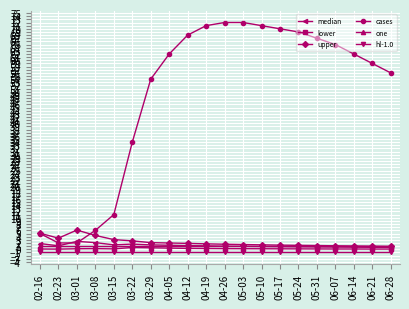

Where is the first local maximum for upper?

03-01